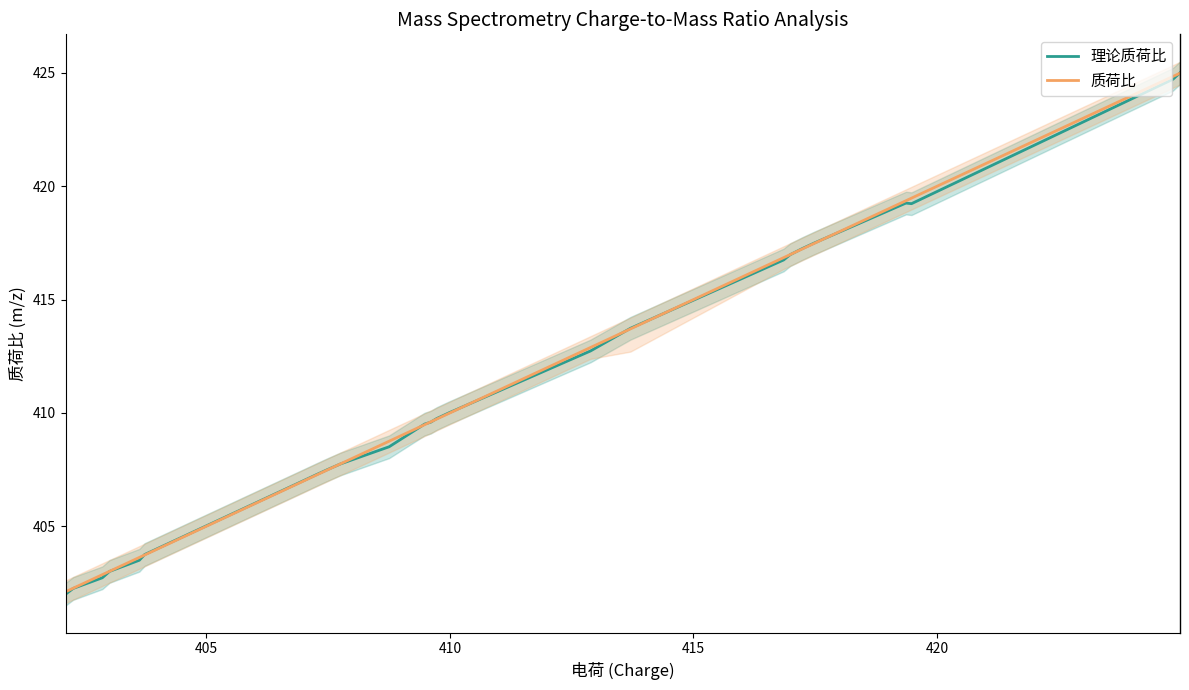

What is the minimum value for 质荷比?

402.1